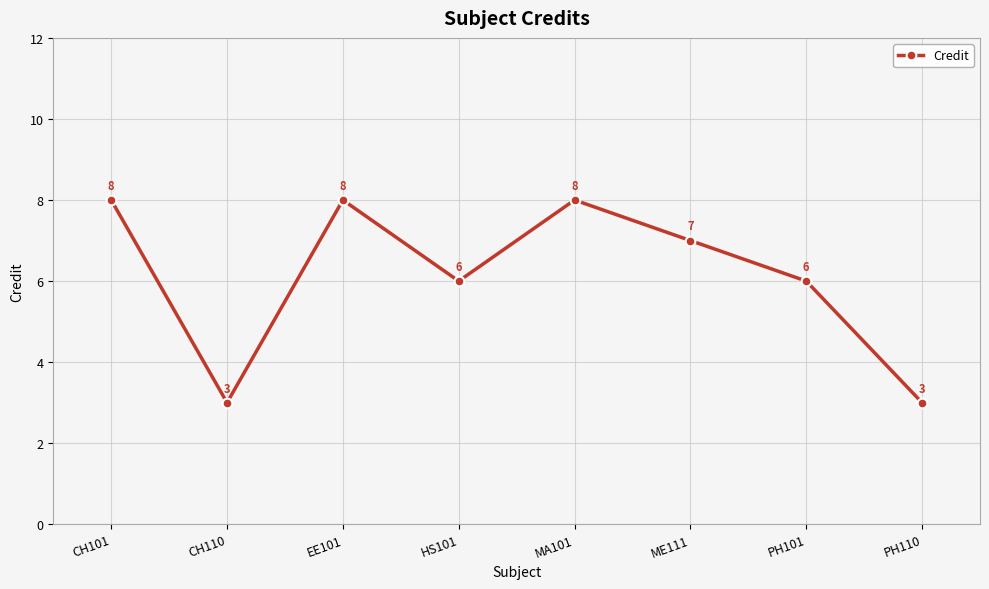

The value at EE101 is 5. True or false?

False